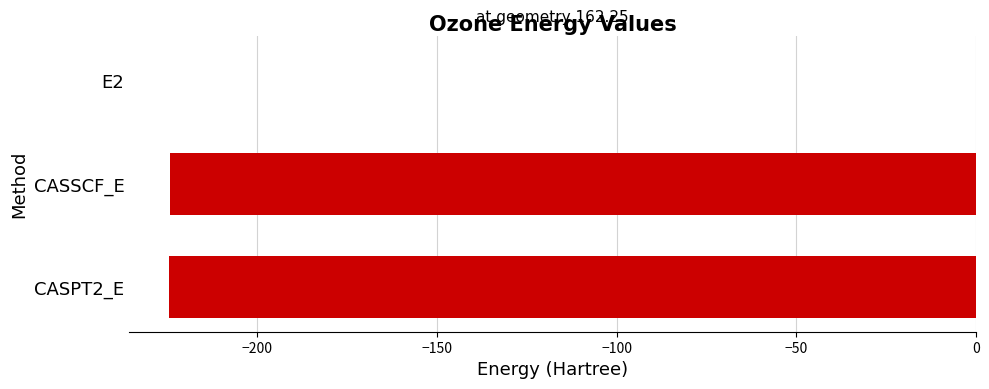

What is the approximate value at CASSCF_E?

-224.3